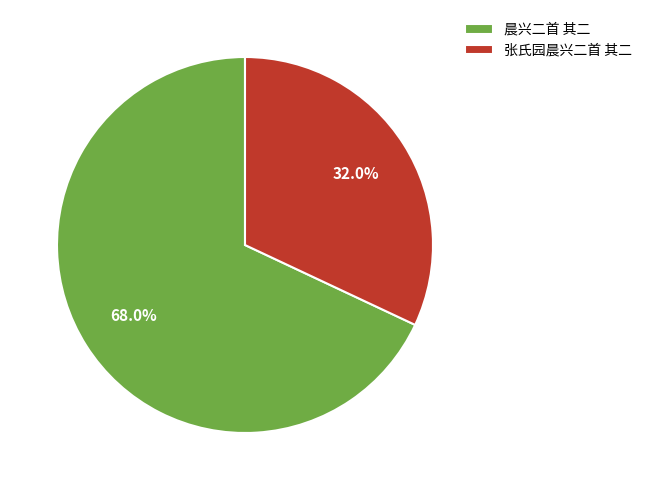

To the nearest percent, what portion does 晨兴二首 其二 represent?

68%